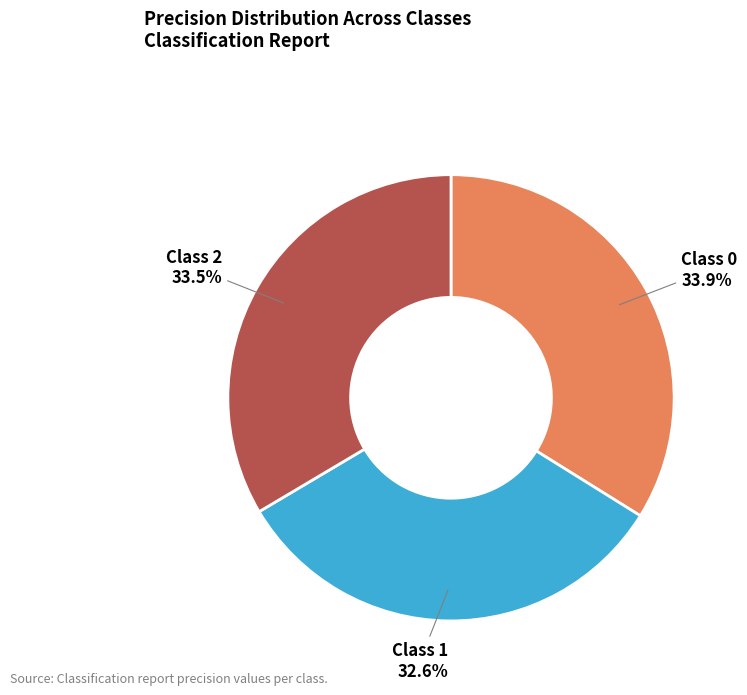

To the nearest percent, what is the average slice percentage?

33%